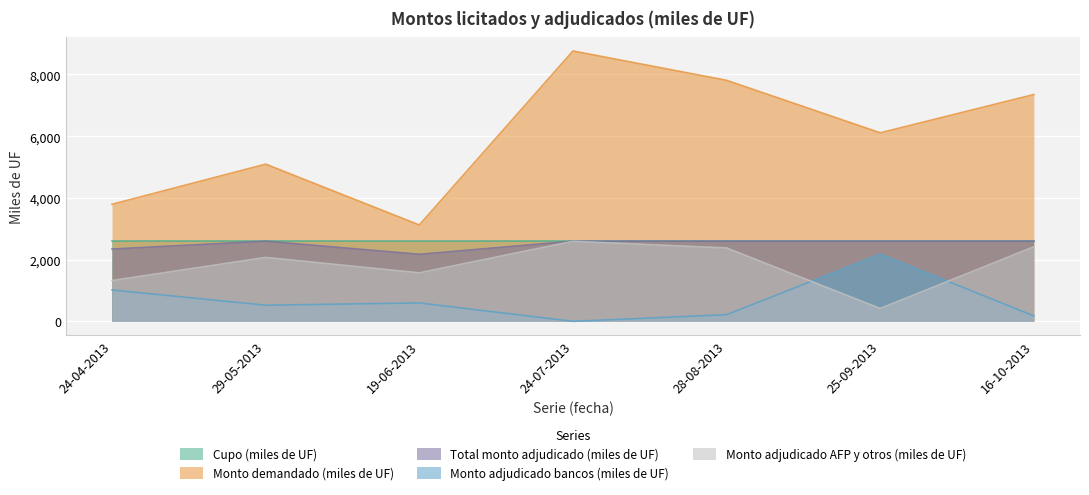

What are all the series names shown in the legend?

Cupo (miles de UF), Monto demandado (miles de UF), Total monto adjudicado (miles de UF), Monto adjudicado bancos (miles de UF), Monto adjudicado AFP y otros (miles de UF)